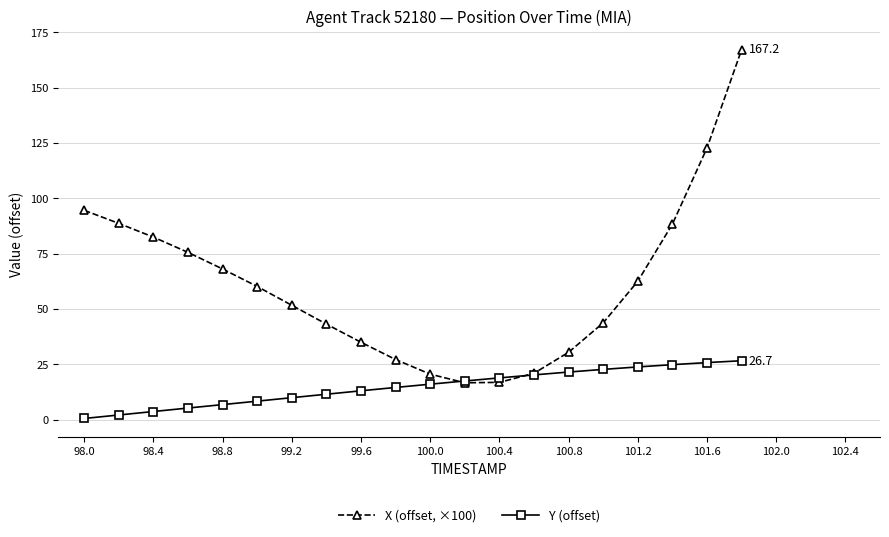

List the series in order of their peak value, lowest first.

Y (offset), X (offset, ×100)